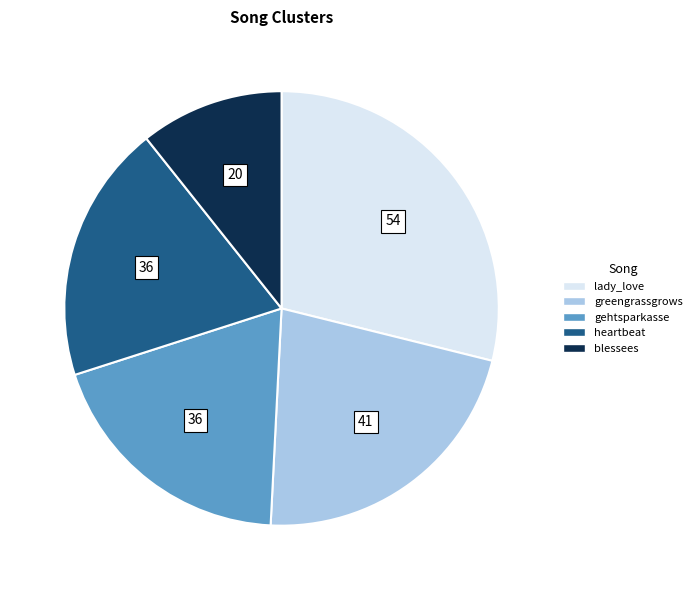

Which has a higher value, blessees or greengrassgrows?

greengrassgrows